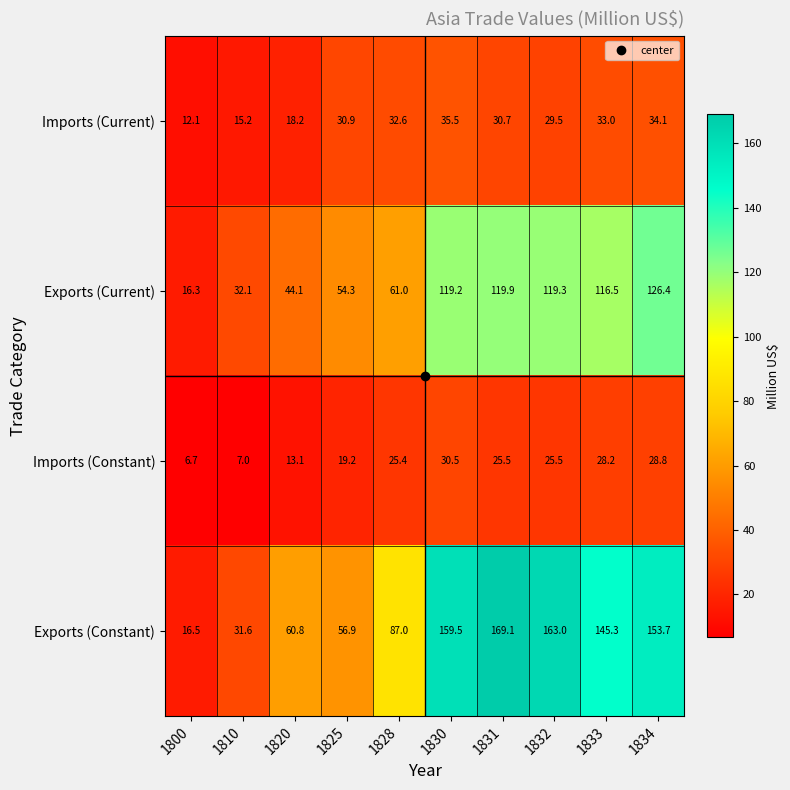

Rank the categories by Imports (Current) value from highest to lowest.

1830, 1834, 1833, 1828, 1825, 1831, 1832, 1820, 1810, 1800